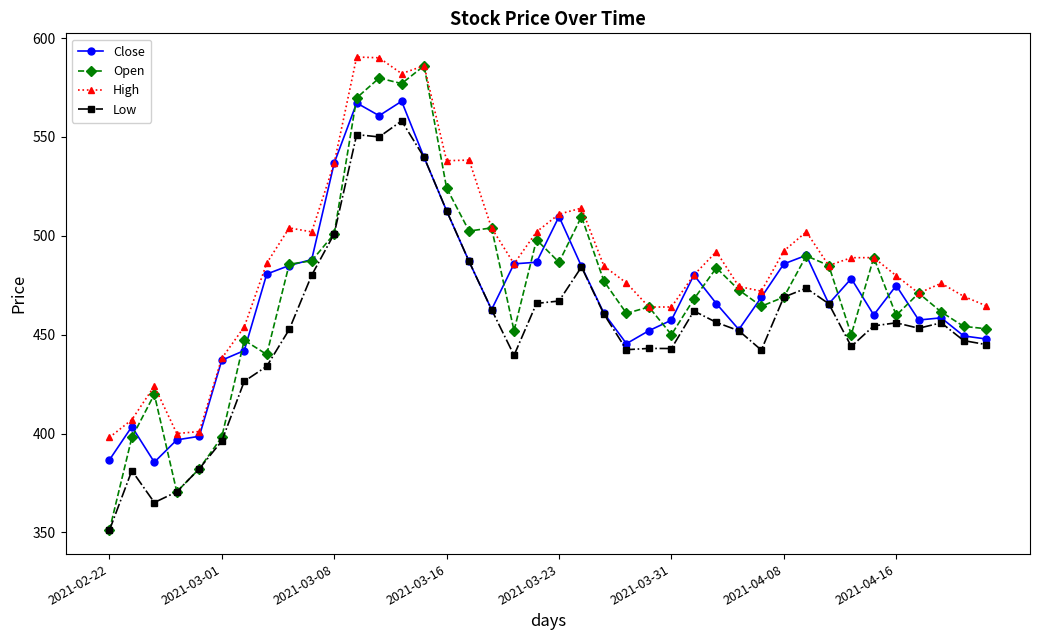

What is the lowest value of the Low series?

351.0